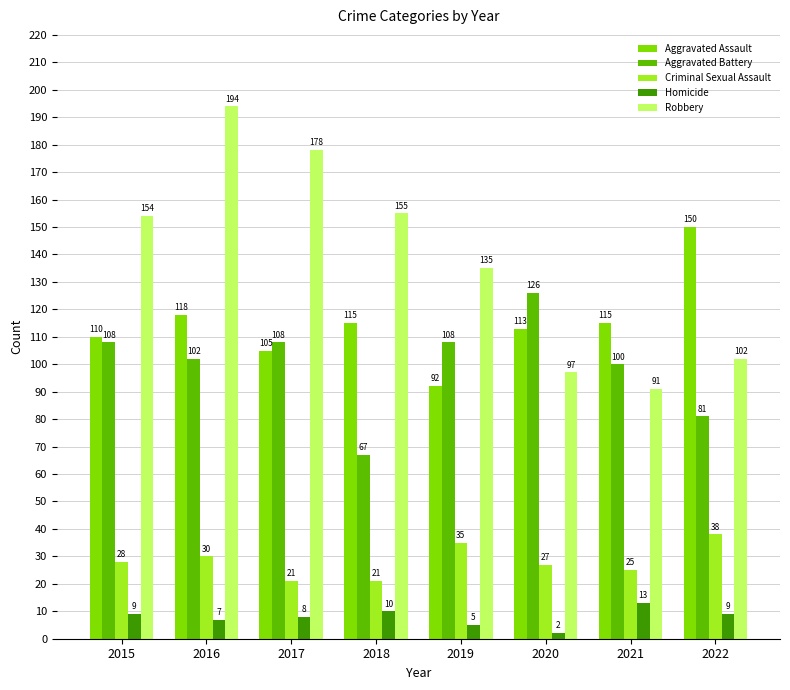

At which label is Aggravated Assault closest to 121?

2016